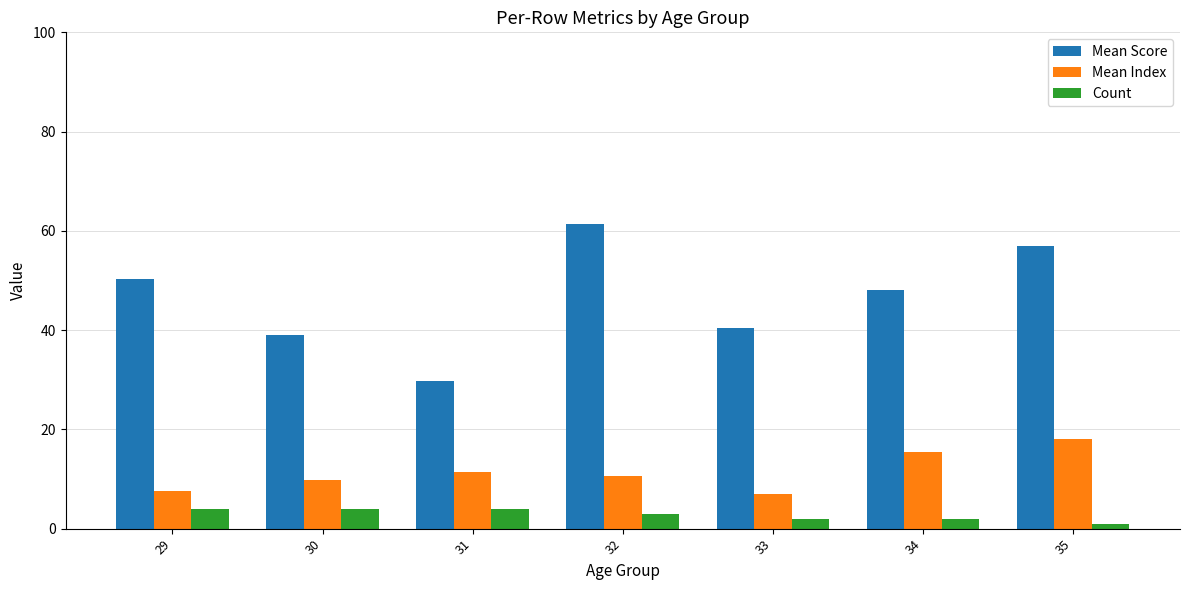

The value of Mean Score at 31 is 29.8. True or false?

True